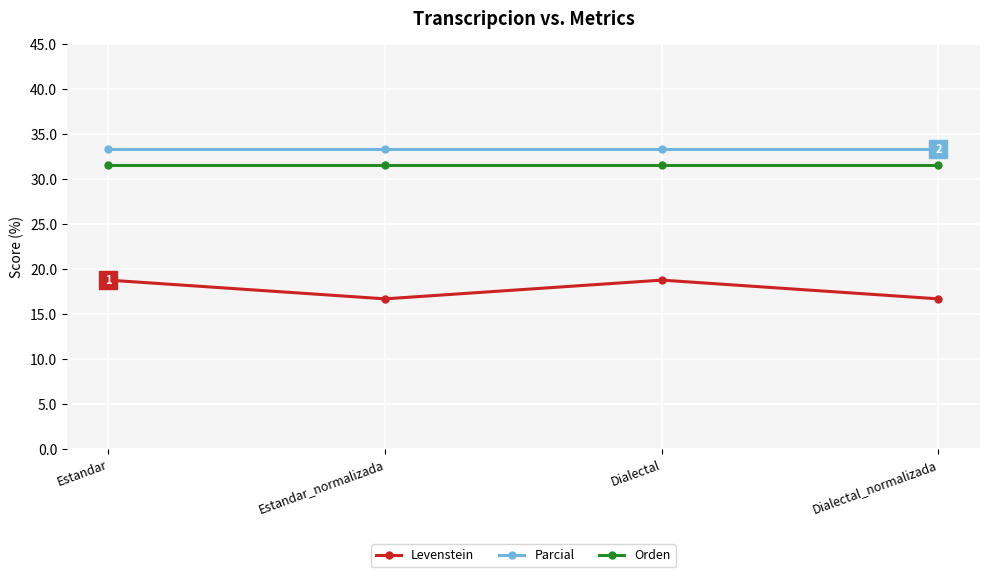

What is the value of the Levenstein point at the 1st from the left?

18.8